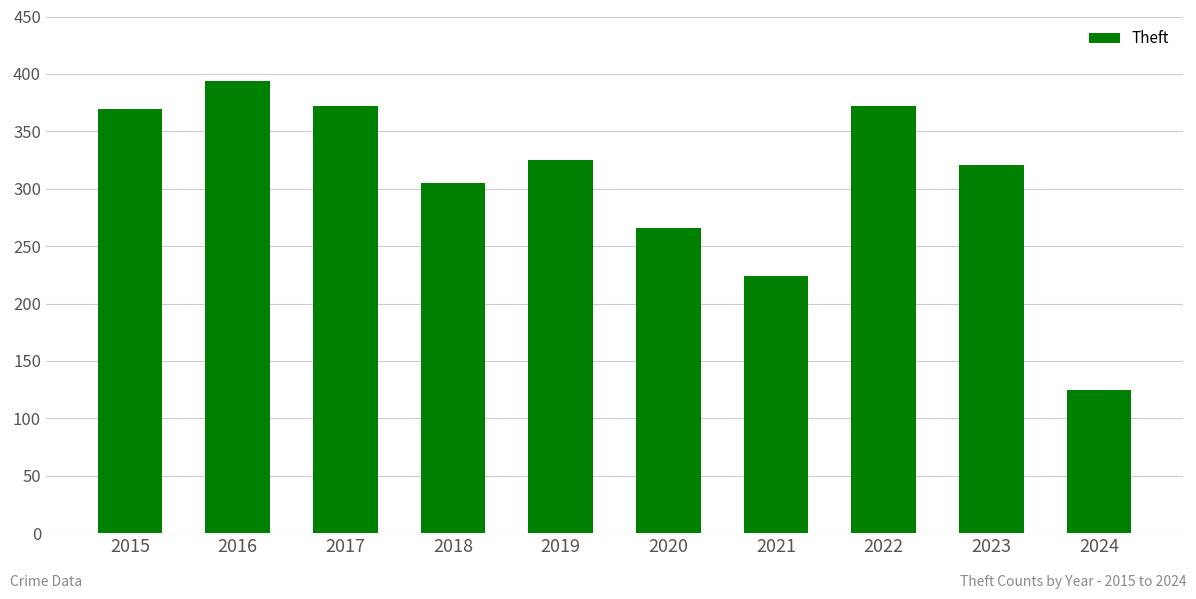

Reading left to right, list all the values displayed in this chart.

2015=369	2016=394	2017=372	2018=305	2019=325	2020=266	2021=224	2022=372	2023=321	2024=125